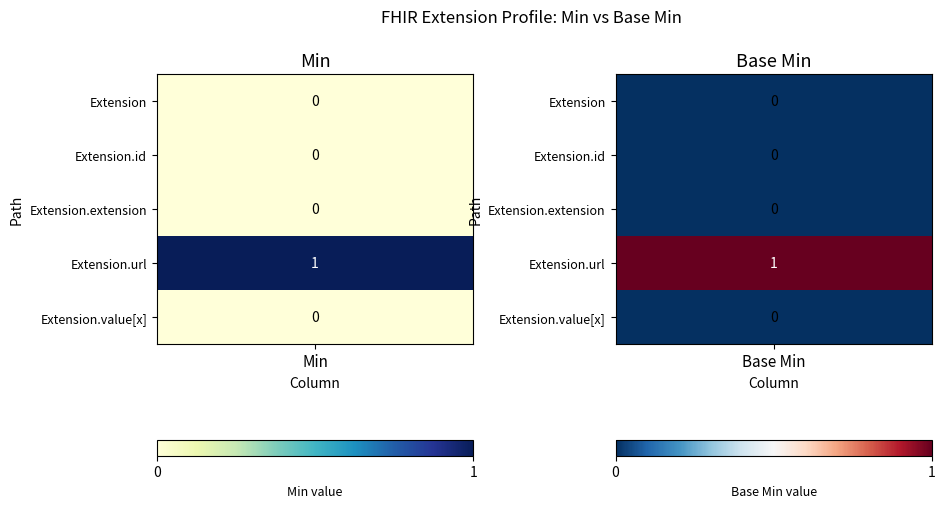

True or false: Extension has a value of 0 at 1.

True